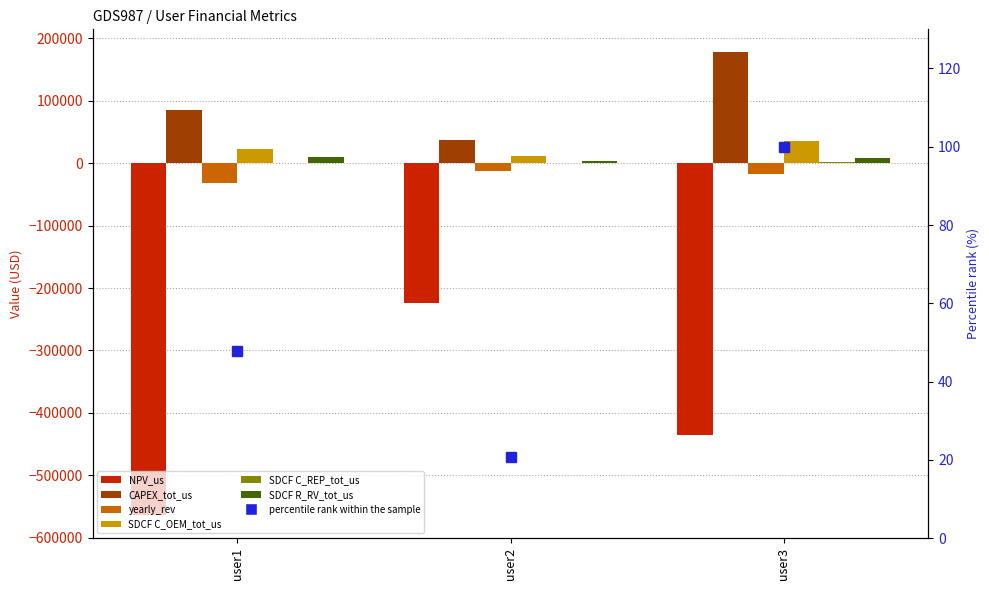

Reading left to right, transcribe all the data shown in this chart.

NPV_us: -563669.1	-223241.1	-435831.7
CAPEX_tot_us: 85000.0	36868.8	177428.2
yearly_rev: -31580.3	-12164.3	-17171.2
SDCF C_OEM_tot_us: 22316.2	11581.9	35626.4
SDCF C_REP_tot_us: 0.0	800.3	1509.3
SDCF R_RV_tot_us: 9412.5	4242.9	8353.4